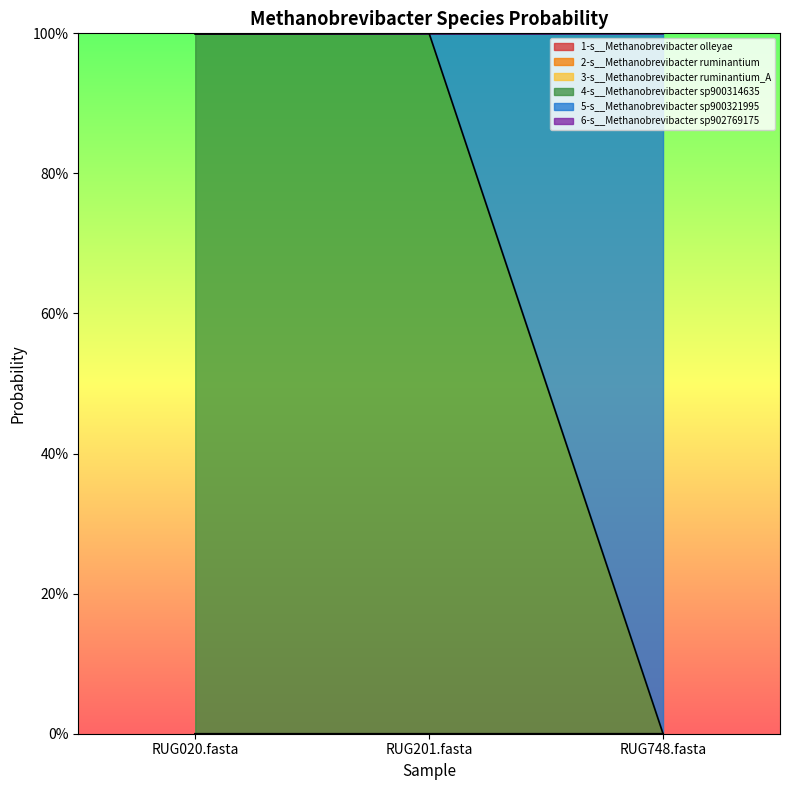

What is the label of the 3rd point from the right?

RUG020.fasta